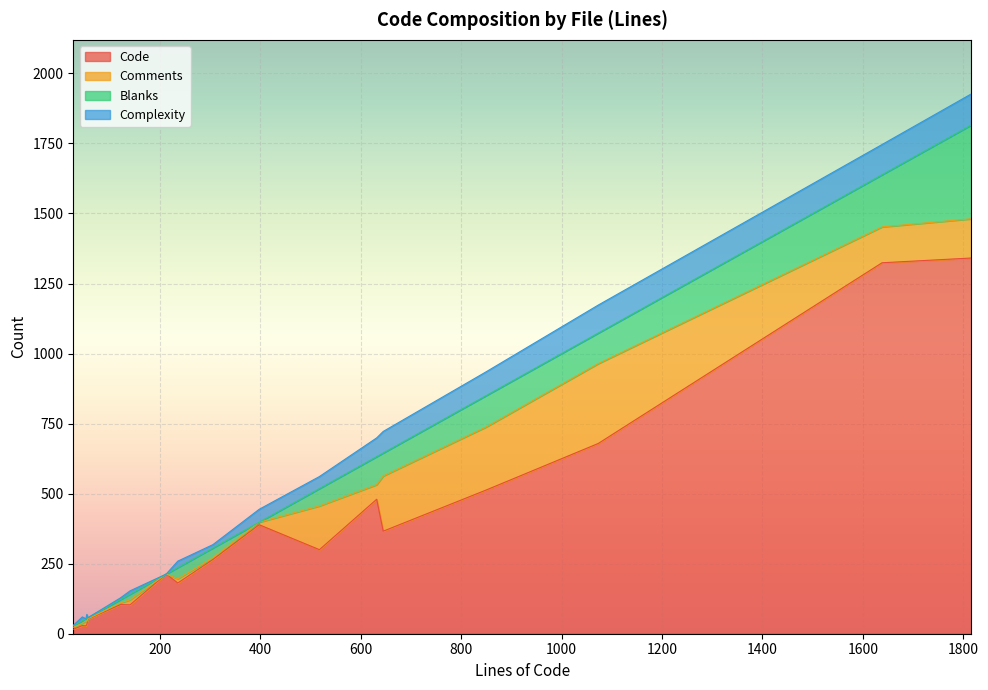

The value of Complexity at reset-password.js is 12. True or false?

True